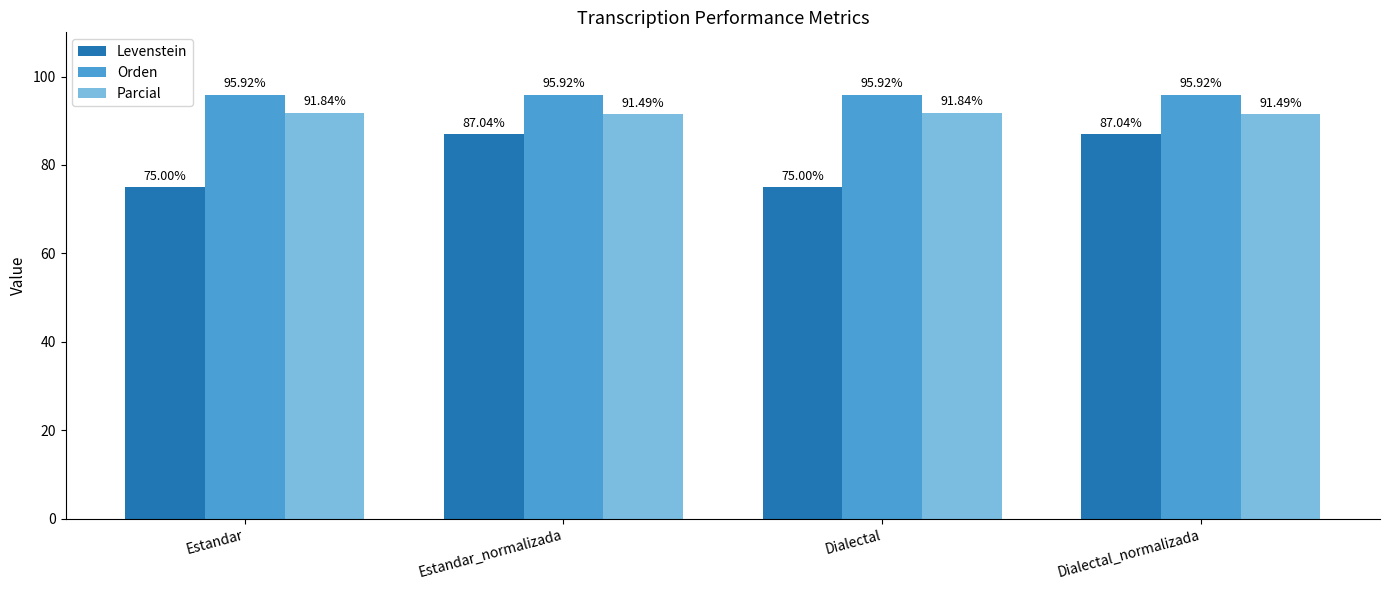

At which label does Levenstein first exceed 87?

Estandar_normalizada